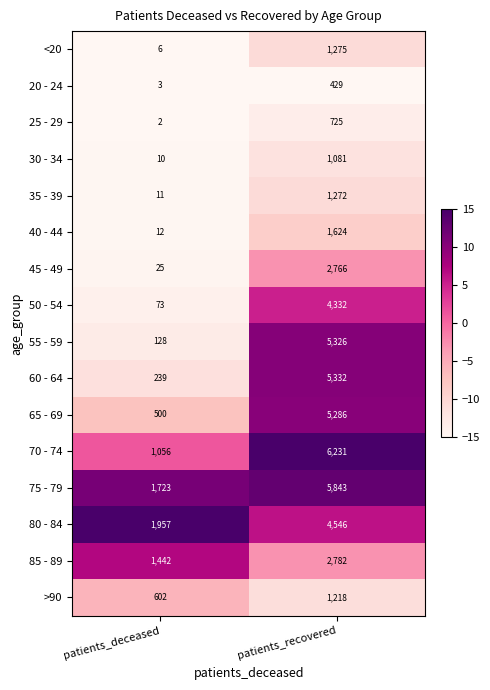

How many values in the 40 - 44 series are below 1624?

1